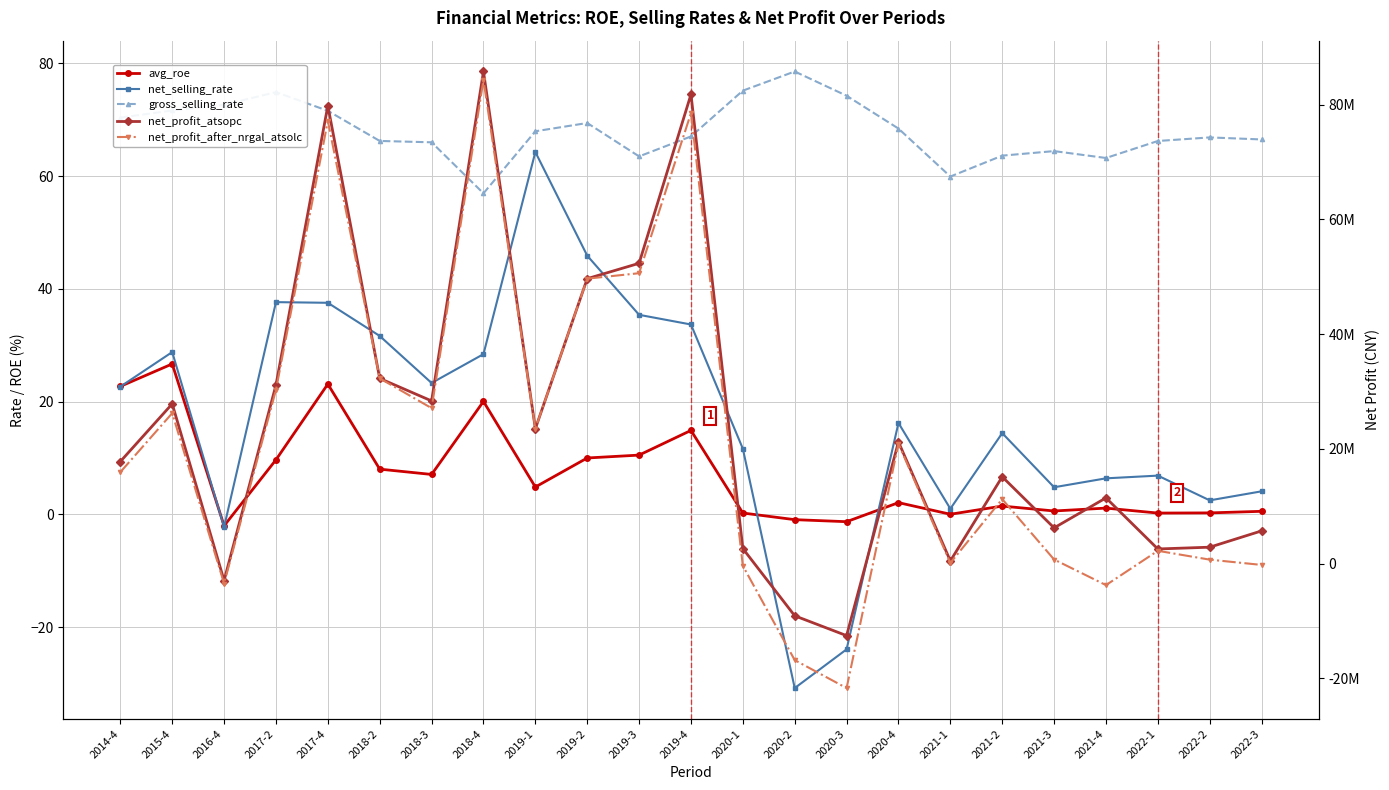

Reading left to right, transcribe all the data shown in this chart.

avg_roe: 2014-4=22.7	2015-4=26.7	2016-4=-2.0	2017-2=9.7	2017-4=23.1	2018-2=8.0	2018-3=7.1	2018-4=20.1	2019-1=4.9	2019-2=10.0	2019-3=10.5	2019-4=14.9	2020-1=0.3	2020-2=-0.9	2020-3=-1.3	2020-4=2.1	2021-1=0.0	2021-2=1.5	2021-3=0.6	2021-4=1.1	2022-1=0.2	2022-2=0.3	2022-3=0.6
net_selling_rate: 2014-4=22.7	2015-4=28.8	2016-4=-2.2	2017-2=37.7	2017-4=37.5	2018-2=31.7	2018-3=23.3	2018-4=28.4	2019-1=64.3	2019-2=45.9	2019-3=35.4	2019-4=33.7	2020-1=11.7	2020-2=-30.8	2020-3=-23.9	2020-4=16.2	2021-1=1.0	2021-2=14.4	2021-3=4.8	2021-4=6.4	2022-1=6.9	2022-2=2.5	2022-3=4.1
gross_selling_rate: 2014-4=70.4	2015-4=71.7	2016-4=72.7	2017-2=74.9	2017-4=71.6	2018-2=66.2	2018-3=66.0	2018-4=57.0	2019-1=68.0	2019-2=69.4	2019-3=63.5	2019-4=67.1	2020-1=75.2	2020-2=78.6	2020-3=74.3	2020-4=68.4	2021-1=59.9	2021-2=63.6	2021-3=64.4	2021-4=63.2	2022-1=66.2	2022-2=66.9	2022-3=66.5
net_profit_atsopc: 2014-4=17787045.7	2015-4=27847347.6	2016-4=-2969357.5	2017-2=31129198.8	2017-4=79846387.6	2018-2=32277734.7	2018-3=28355606.7	2018-4=85806351.1	2019-1=23502256.8	2019-2=49678788.2	2019-3=52356605.2	2019-4=81814326.7	2020-1=2606500.6	2020-2=-9114207.2	2020-3=-12575629.4	2020-4=21209443.6	2021-1=453927.6	2021-2=15130951.6	2021-3=6217668.5	2021-4=11447287.9	2022-1=2538017.1	2022-2=2849421.4	2022-3=5693623.8
net_profit_after_nrgal_atsolc: 2014-4=15938400.0	2015-4=26222546.3	2016-4=-3483300.0	2017-2=30296900.0	2017-4=77197800.0	2018-2=32291974.3	2018-3=27099200.0	2018-4=84345400.0	2019-1=23502256.8	2019-2=49678800.0	2019-3=50628800.0	2019-4=78541696.0	2020-1=-401585.5	2020-2=-16842098.5	2020-3=-21719842.7	2020-4=20890861.1	2021-1=97242.3	2021-2=11229390.9	2021-3=700647.8	2021-4=-3764679.8	2022-1=2219328.6	2022-2=677138.1	2022-3=-243309.1